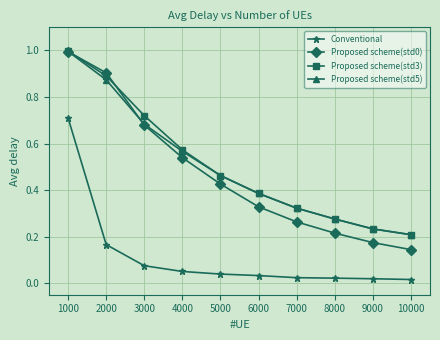

Is the value of Conventional at 9000 greater than the value of Proposed scheme(std3) at 9000?

No